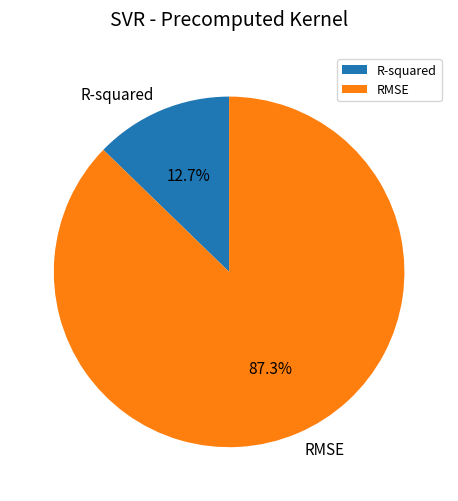

To the nearest percent, what is the difference between the largest and smallest slice percentages?

75%